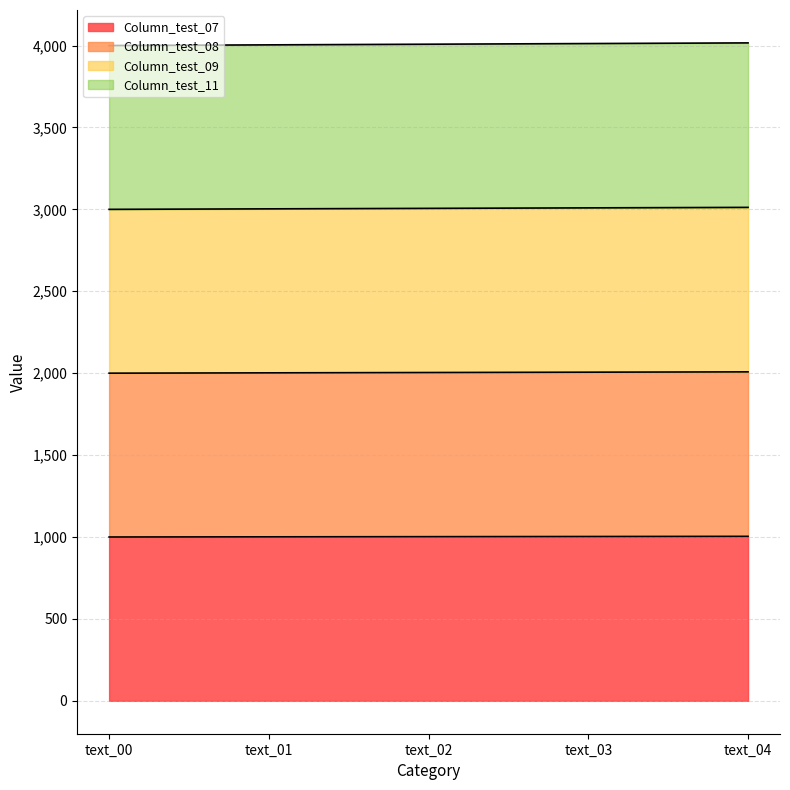

Between text_01 and text_04, which series saw the biggest shift?

Column_test_11